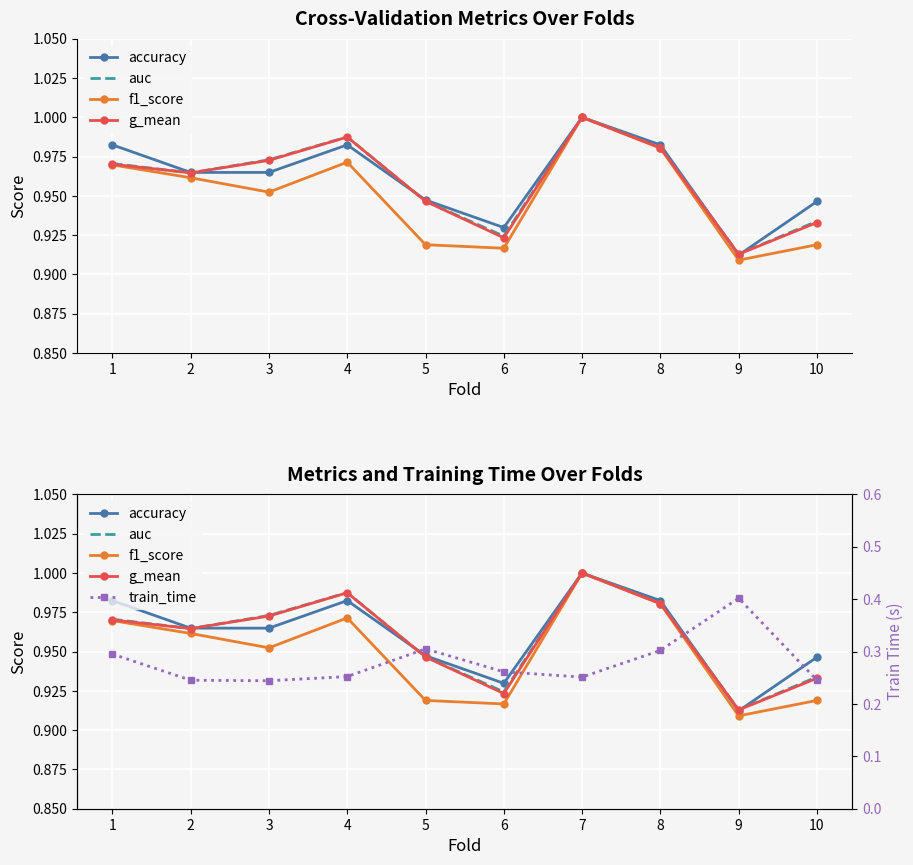

What are all the series names shown in the legend?

accuracy, auc, f1_score, g_mean, train_time